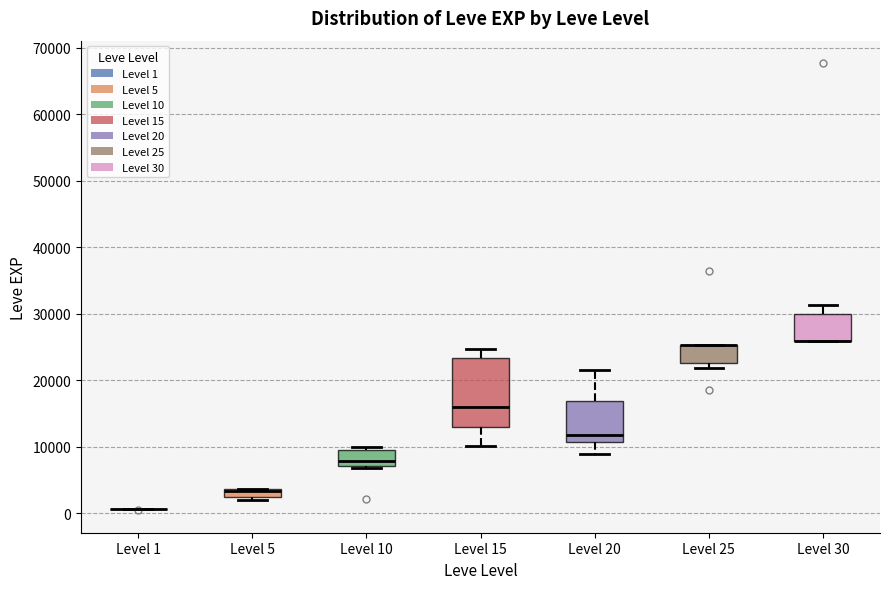

Where is the upper edge of the box for Level 25 on the y-axis? The values are not printed on the chart, so give them approximately, as read against the axis.

25000